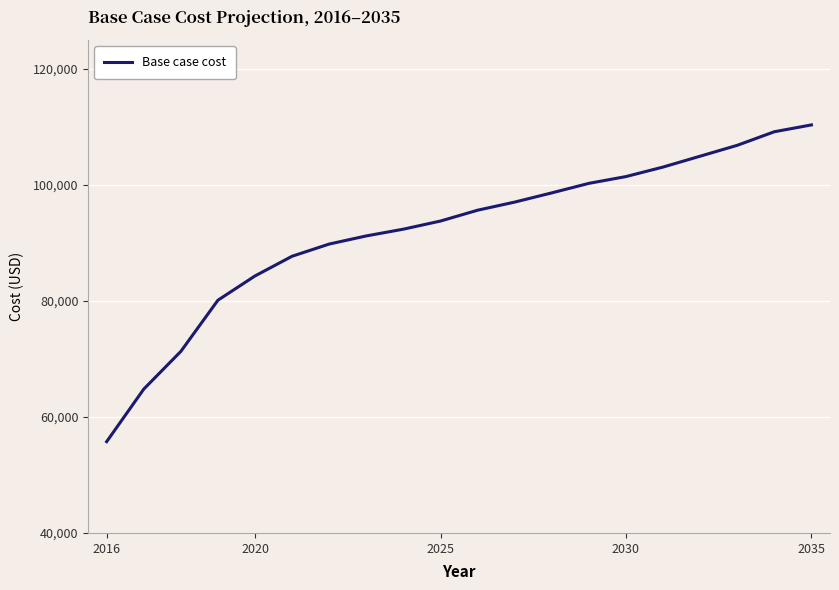

Reading left to right, extract all data points from this chart.

55735.2	64792.2	71294.6	80119.4	84299.5	87696.2	89795.3	91194.7	92360.9	93760.3	95626.1	97025.5	98614.6	100254.2	101425.4	103065.1	104939.0	106812.9	109152.9	110329.1